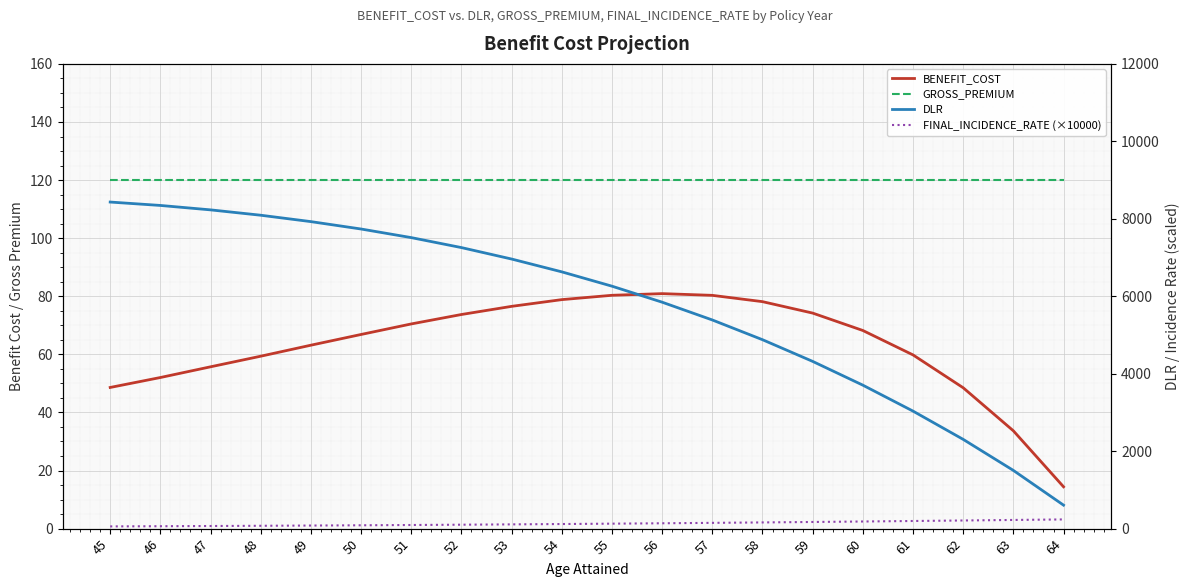

What is the smallest value displayed?

14.4